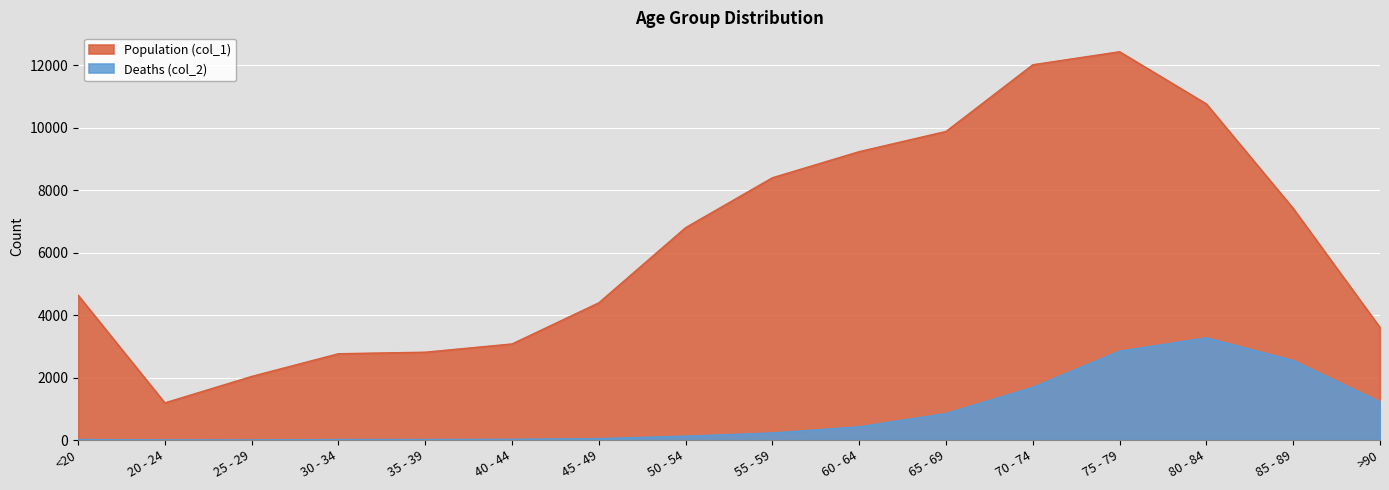

Rank the series at 60 - 64 from lowest to highest value.

Deaths (col_2), Population (col_1)